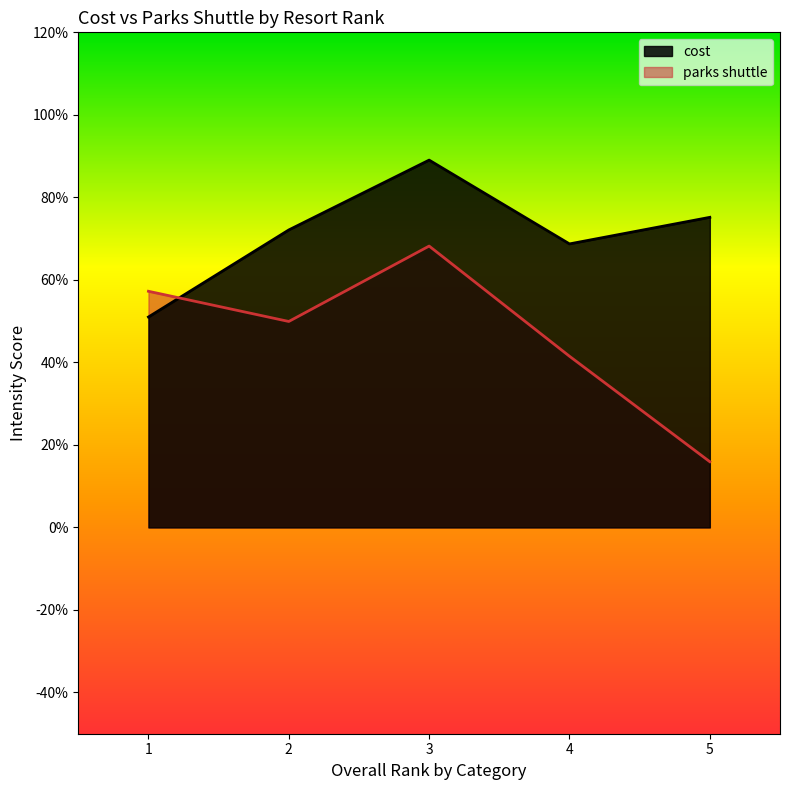

What is the total value across all series at 2?

1.2